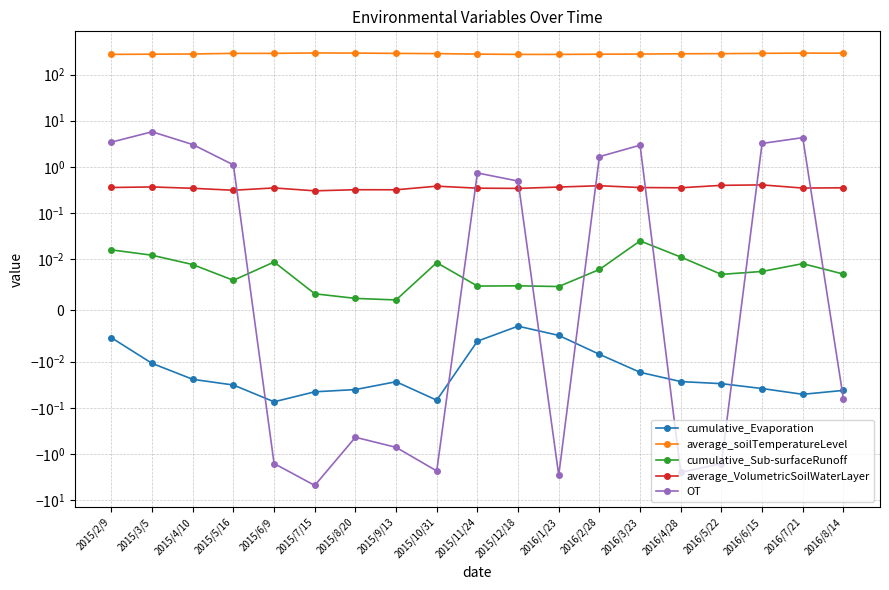

The value of average_soilTemperatureLevel at 2015/5/16 is 455.5. True or false?

False